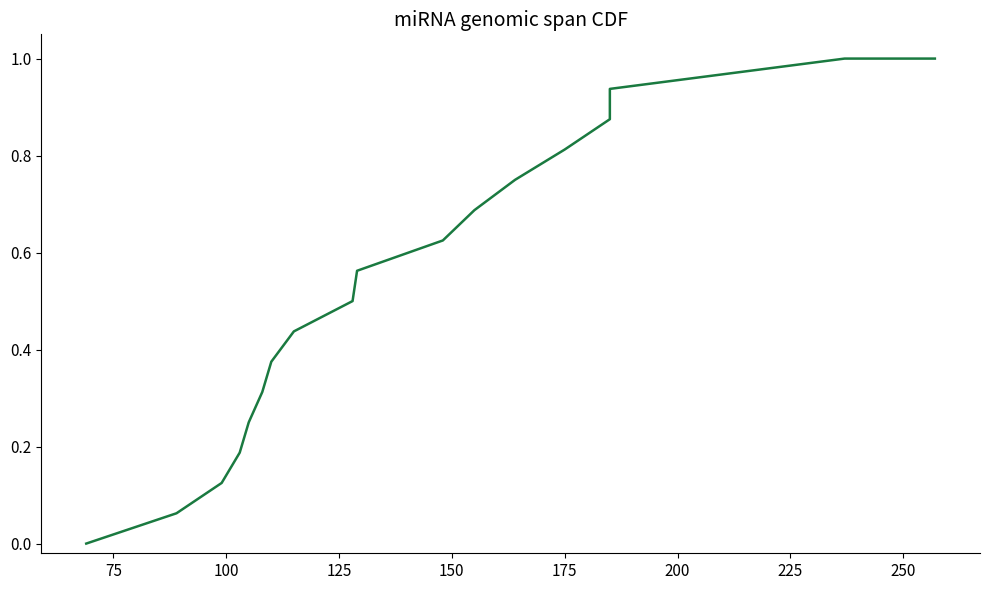

Reading right to left, transcribe all the data shown in this chart.

1.0	1.0	0.9	0.9	0.8	0.8	0.7	0.6	0.6	0.5	0.4	0.4	0.3	0.2	0.2	0.1	0.1	0.0